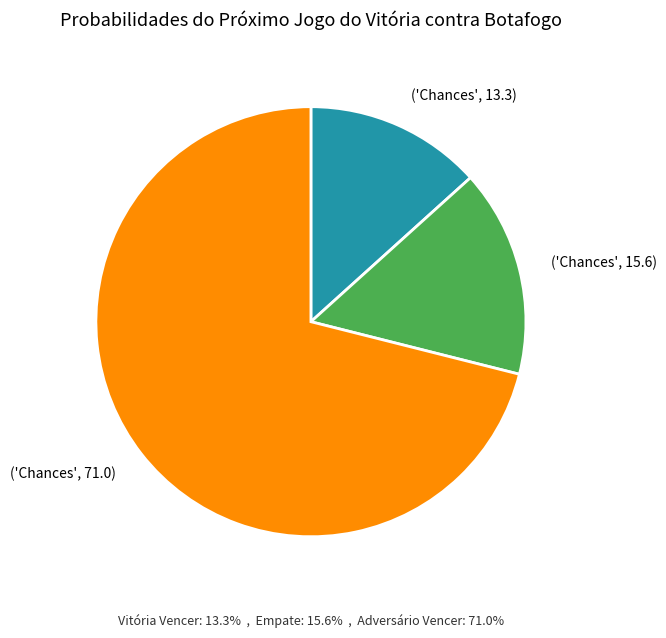

Is there any slice that represents more than half of the pie?

Yes